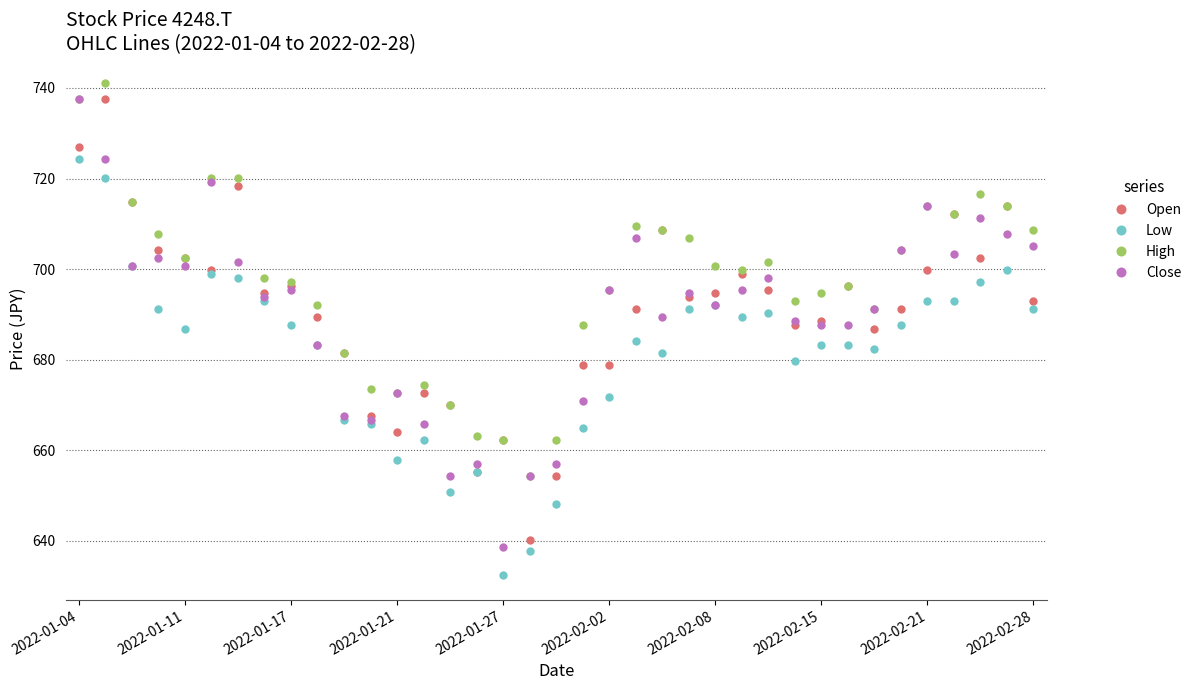

True or false: High and Low intersect in this chart.

False